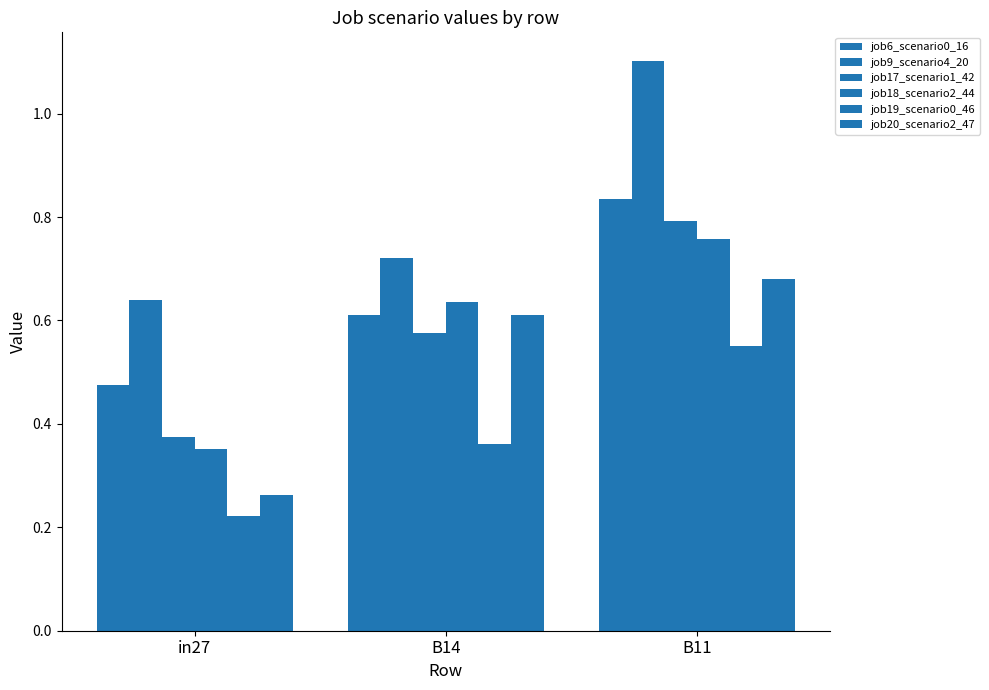

Is it true that job18_scenario2_44 equals 0.4 at in27?

True